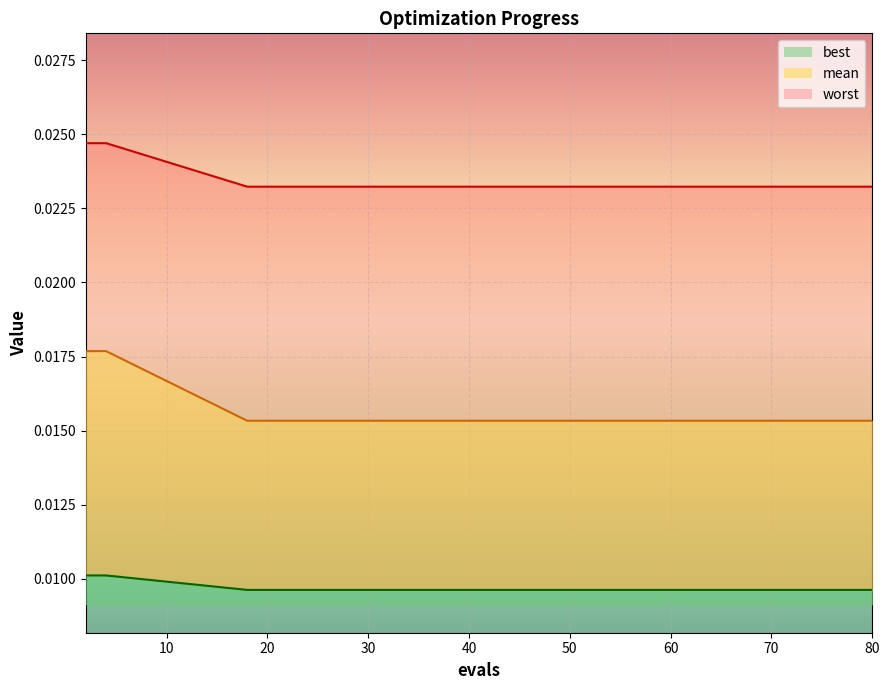

True or false: mean has more than 0 points higher than both neighbors.

False